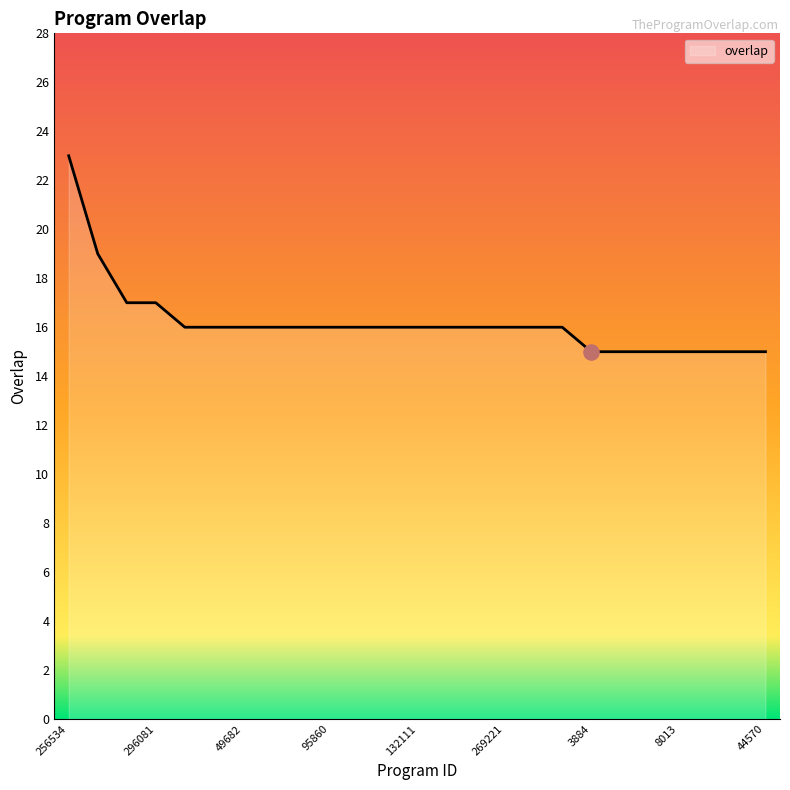

What is the difference between the maximum and minimum values?

8